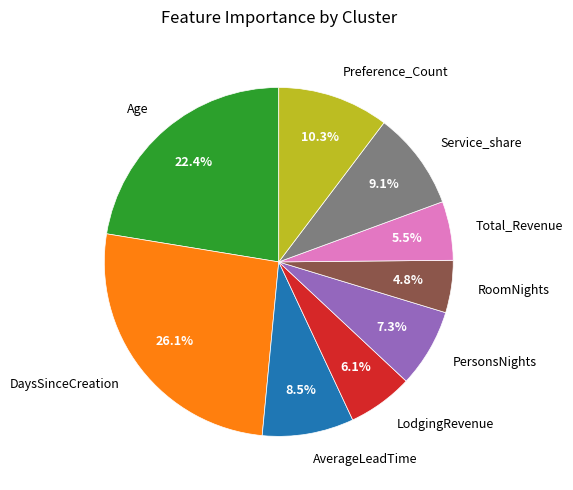

To the nearest percent, what is the difference between the largest and smallest slice percentages?

21%